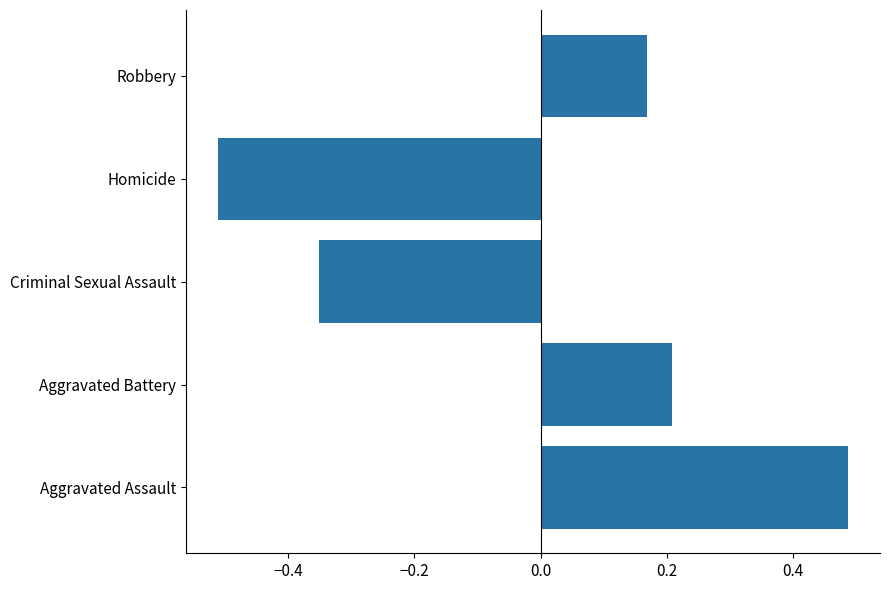

The value at Aggravated Battery is 0.3. True or false?

False